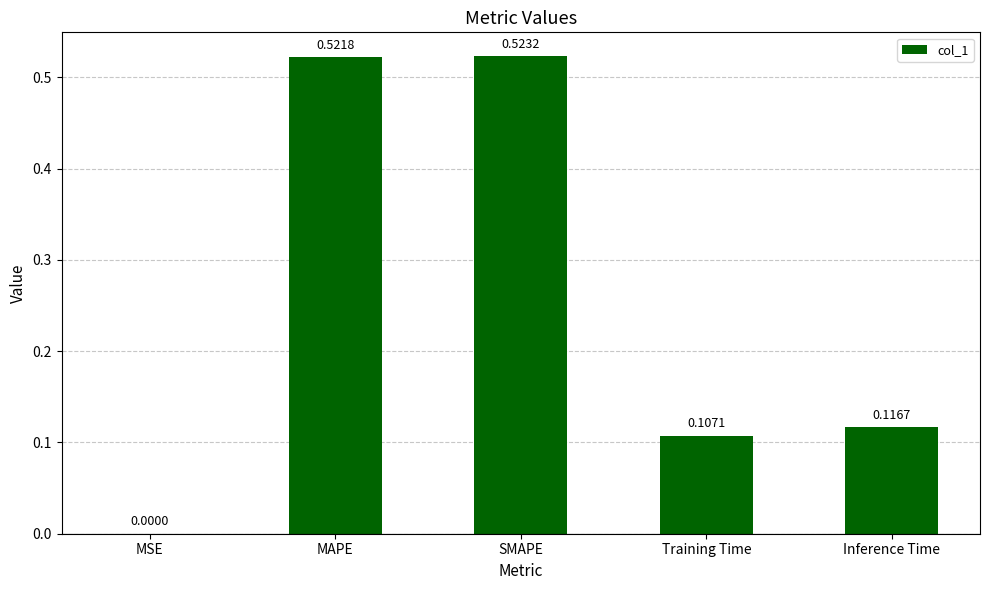

The chart shows a value of 0.3 at SMAPE. True or false?

False